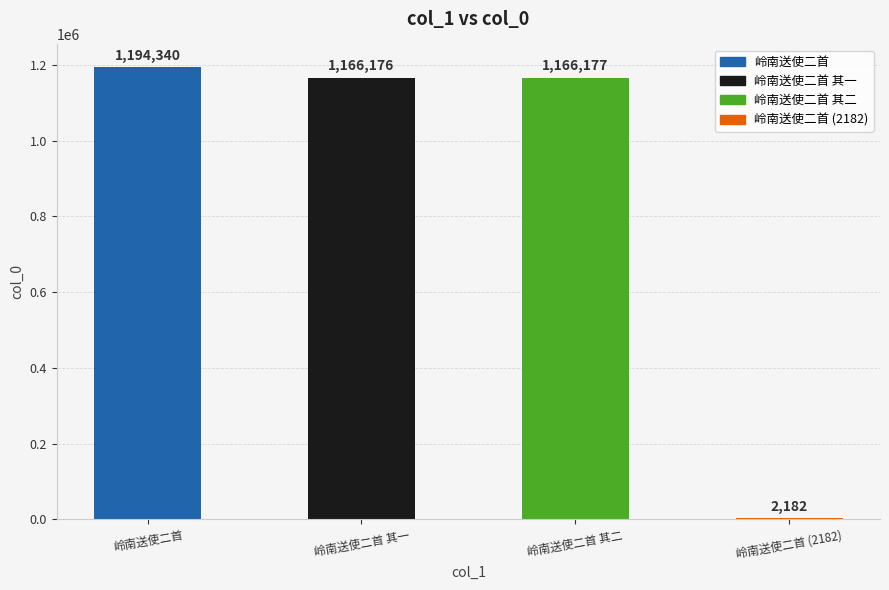

Are the bars horizontal?

No